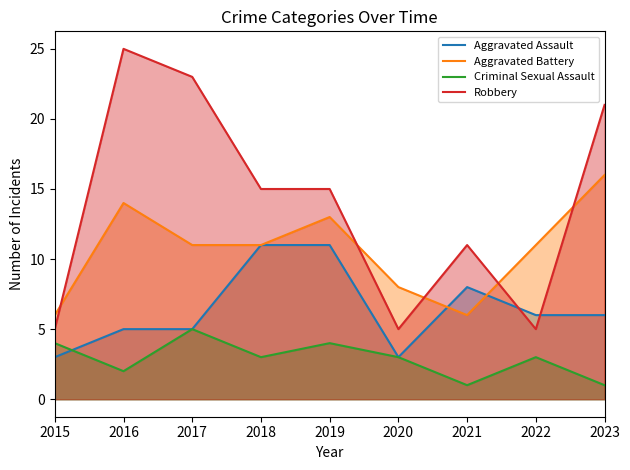

Reading left to right, list all the values displayed in this chart.

Aggravated Assault: 2015=3	2016=5	2017=5	2018=11	2019=11	2020=3	2021=8	2022=6	2023=6
Aggravated Battery: 2015=6	2016=14	2017=11	2018=11	2019=13	2020=8	2021=6	2022=11	2023=16
Criminal Sexual Assault: 2015=4	2016=2	2017=5	2018=3	2019=4	2020=3	2021=1	2022=3	2023=1
Robbery: 2015=5	2016=25	2017=23	2018=15	2019=15	2020=5	2021=11	2022=5	2023=21